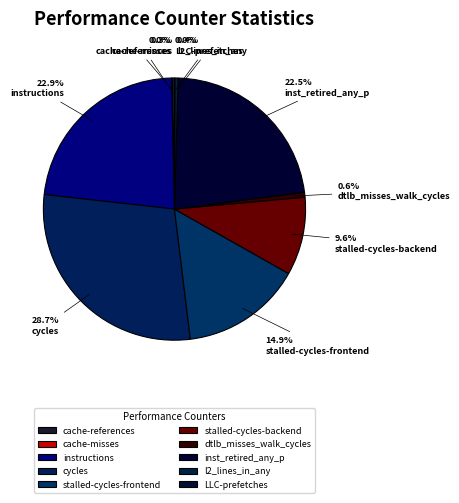

Is there any slice that represents more than half of the pie?

No